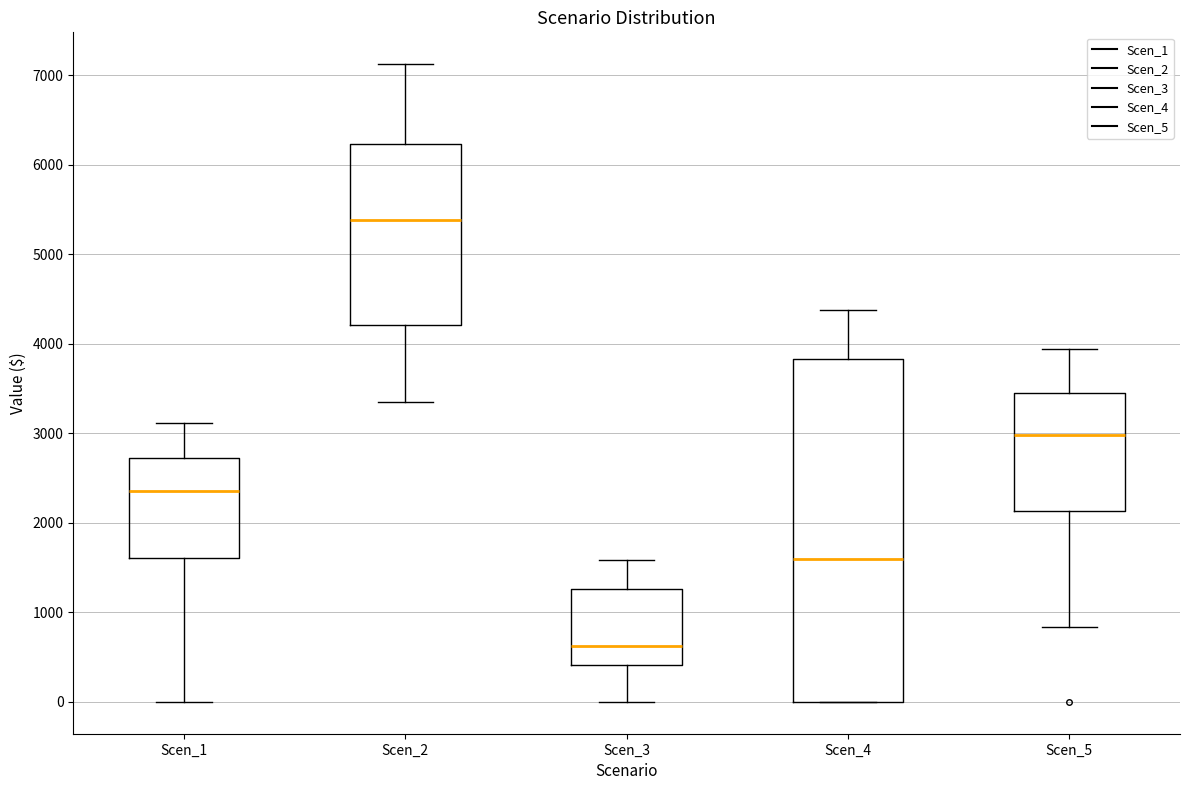

Where is the lower edge of the box for Scen_4 on the y-axis? The values are not printed on the chart, so give them approximately, as read against the axis.

0